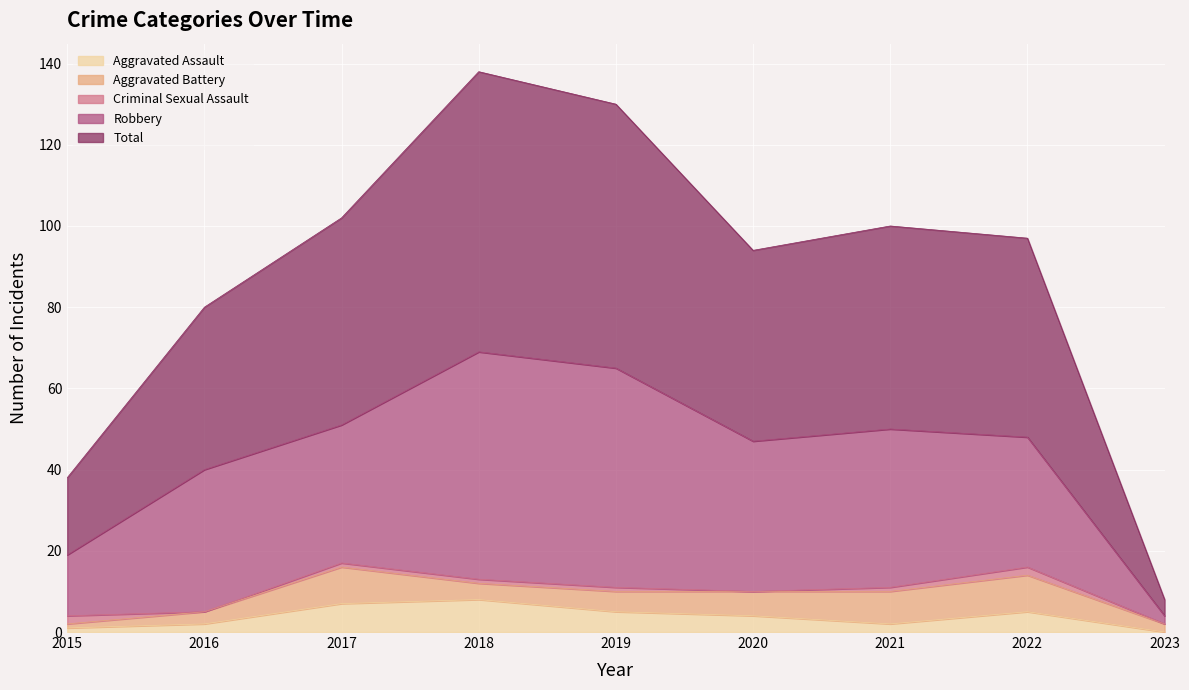

What is the spread (max minus min) of values at 2021?

49